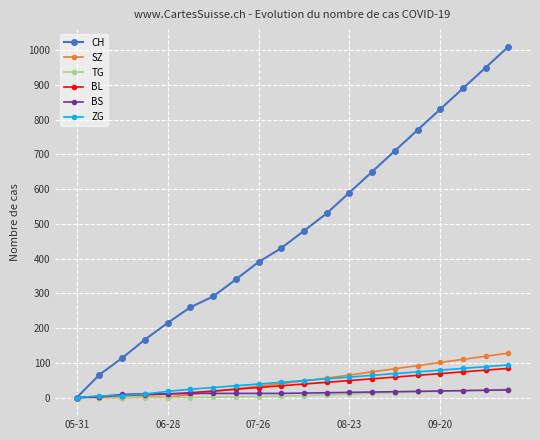

Does the chart display data point markers on the line(s)?

Yes